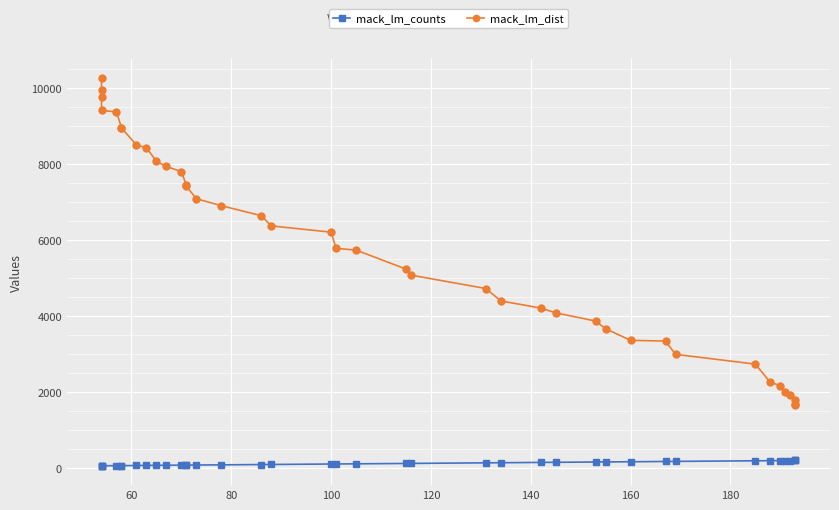

True or false: mack_lm_counts has more than 0 points higher than both neighbors.

False